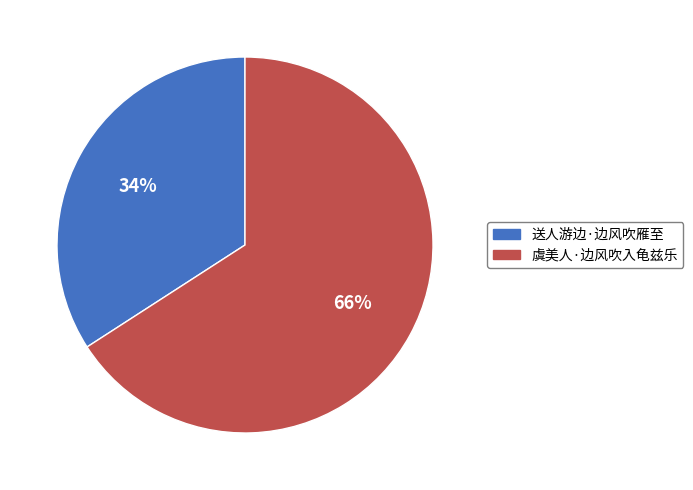

What is the ratio of the value at 送人游边·边风吹雁至 to the value at 虞美人·边风吹入龟兹乐?

0.5